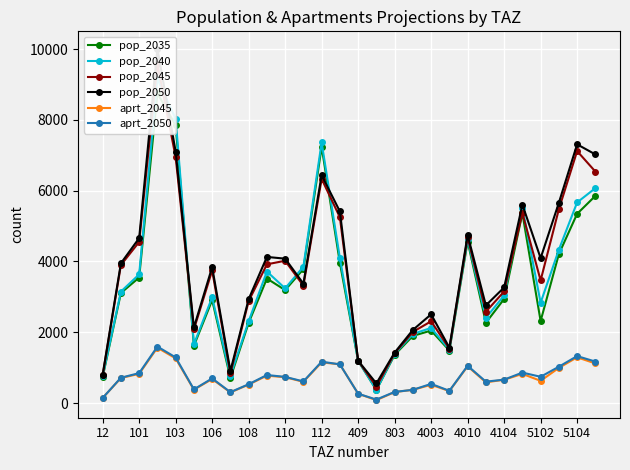

What is the highest value of the aprt_2050 series?

1597.1